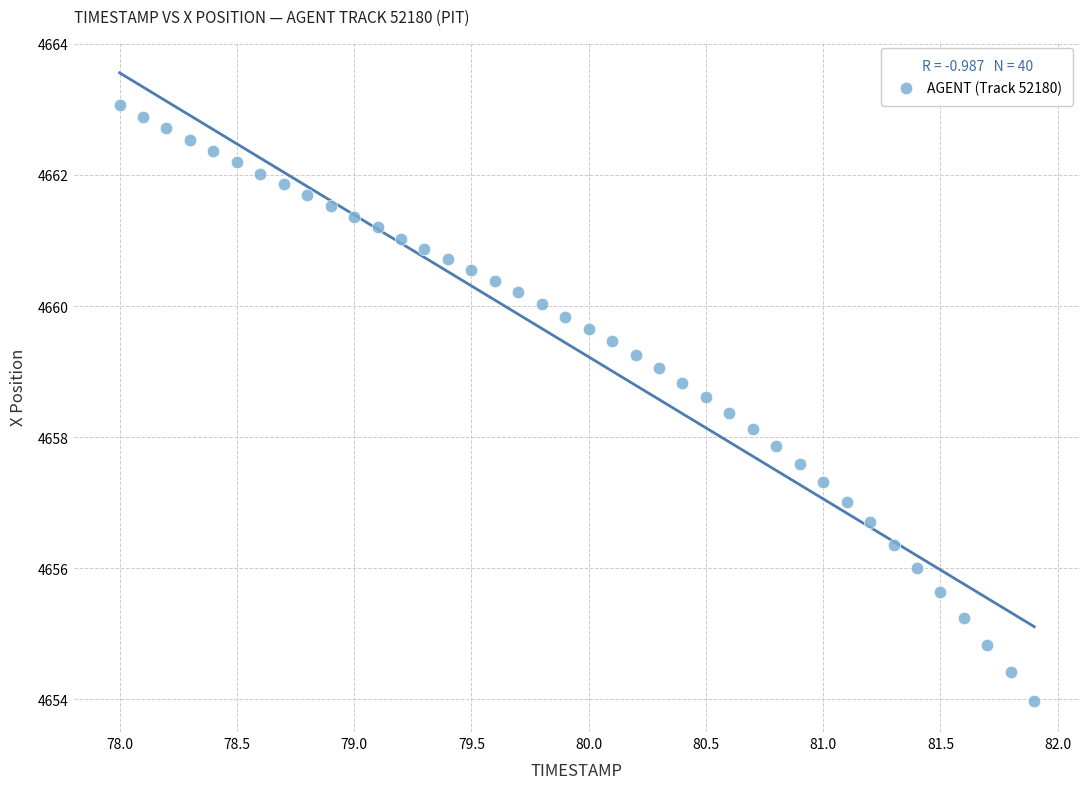

What is the range of Y values (max minus min)?

9.1